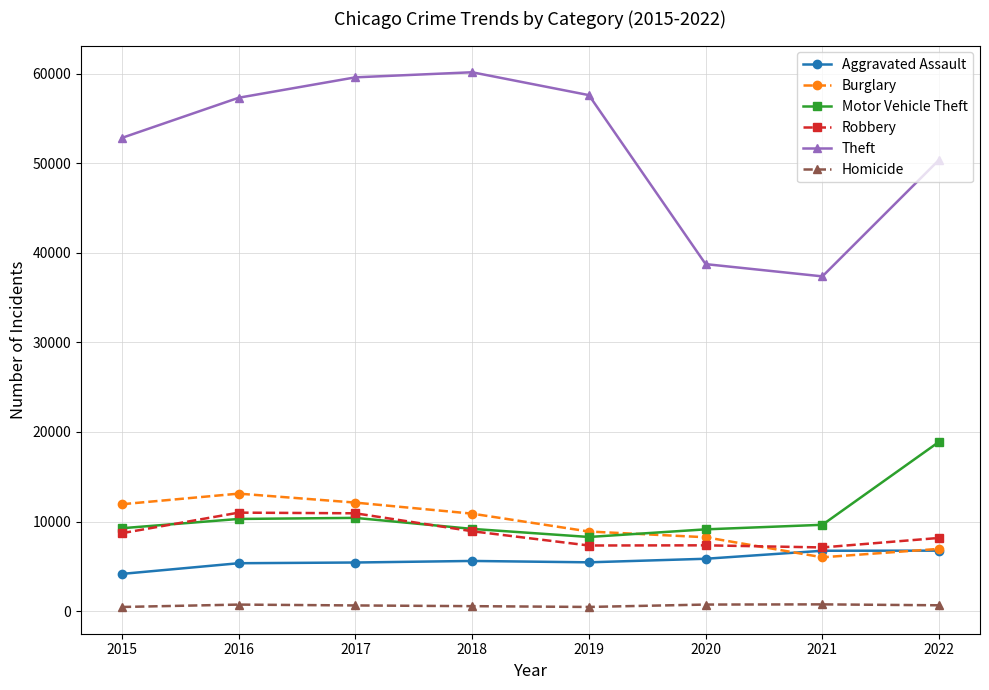

True or false: Homicide has more than 1 interior local peaks.

True